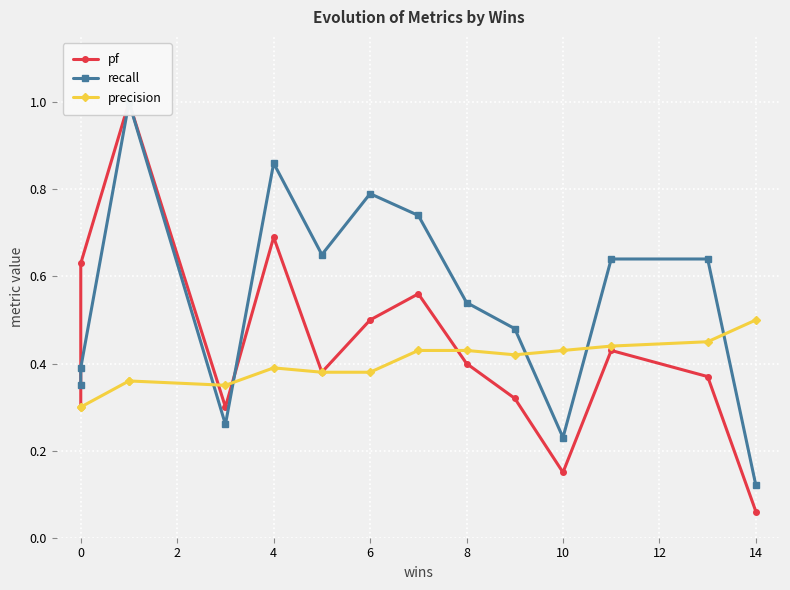

What are all the series names shown in the legend?

pf, recall, precision